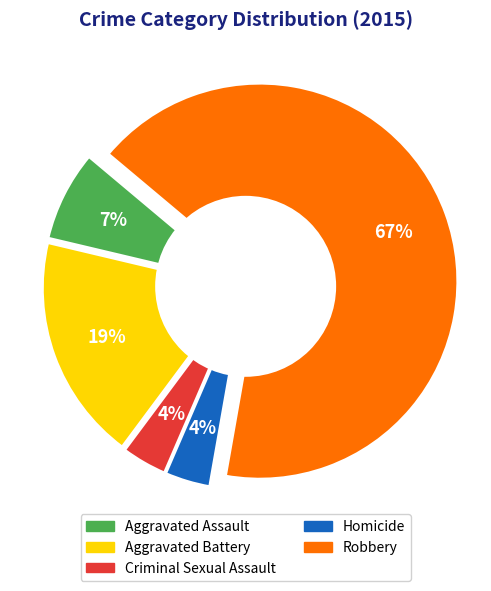

Which slice is the smallest?

Criminal Sexual Assault